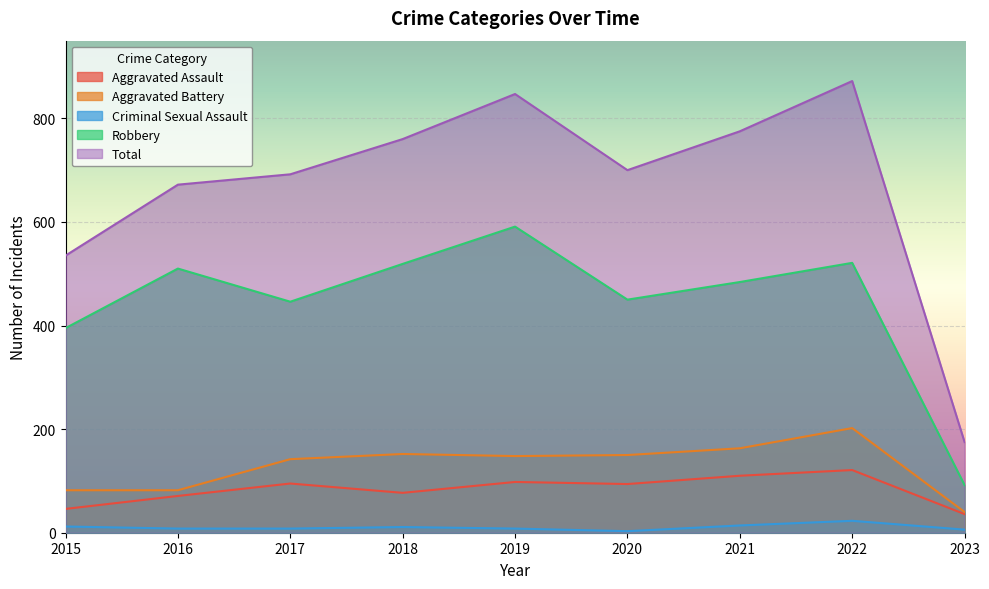

What is the difference between the second highest and minimum values in the Aggravated Battery series?

123